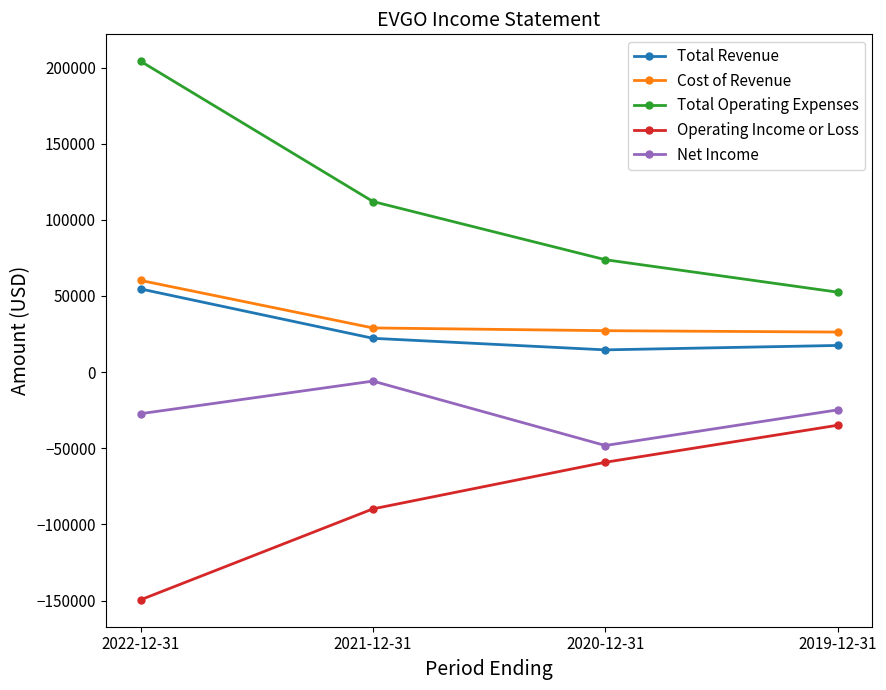

Count the number of data series in this chart.

5